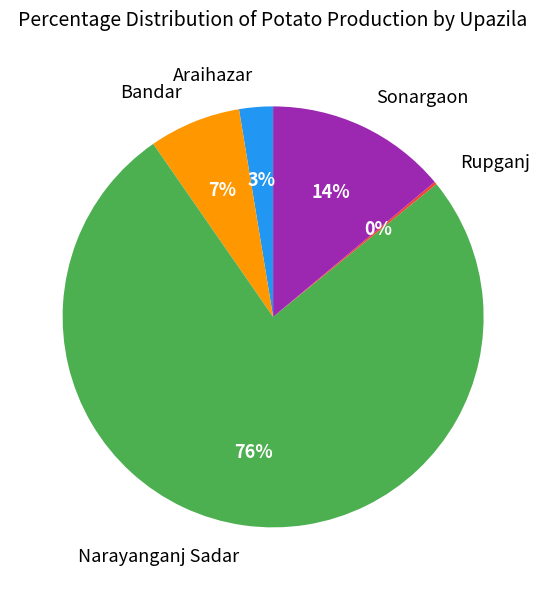

Is there any slice that represents more than half of the pie?

Yes